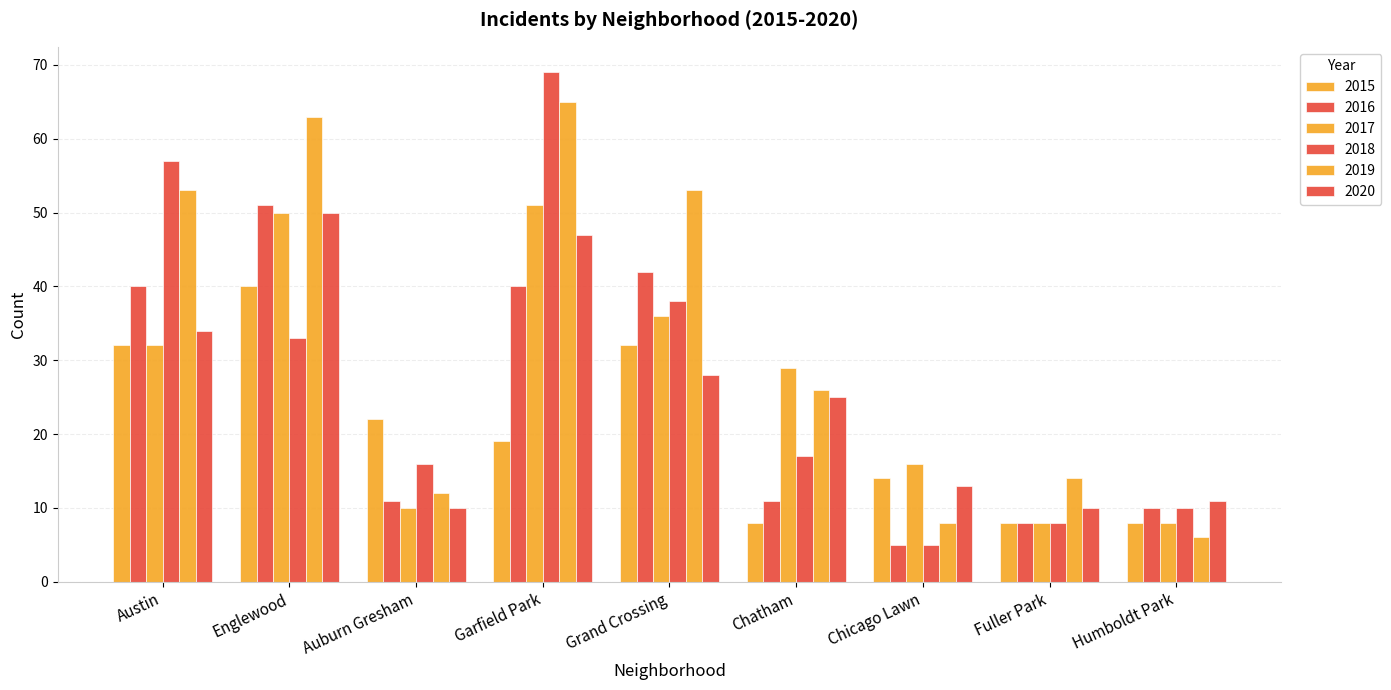

How many values in the 2020 series are below 25?

4